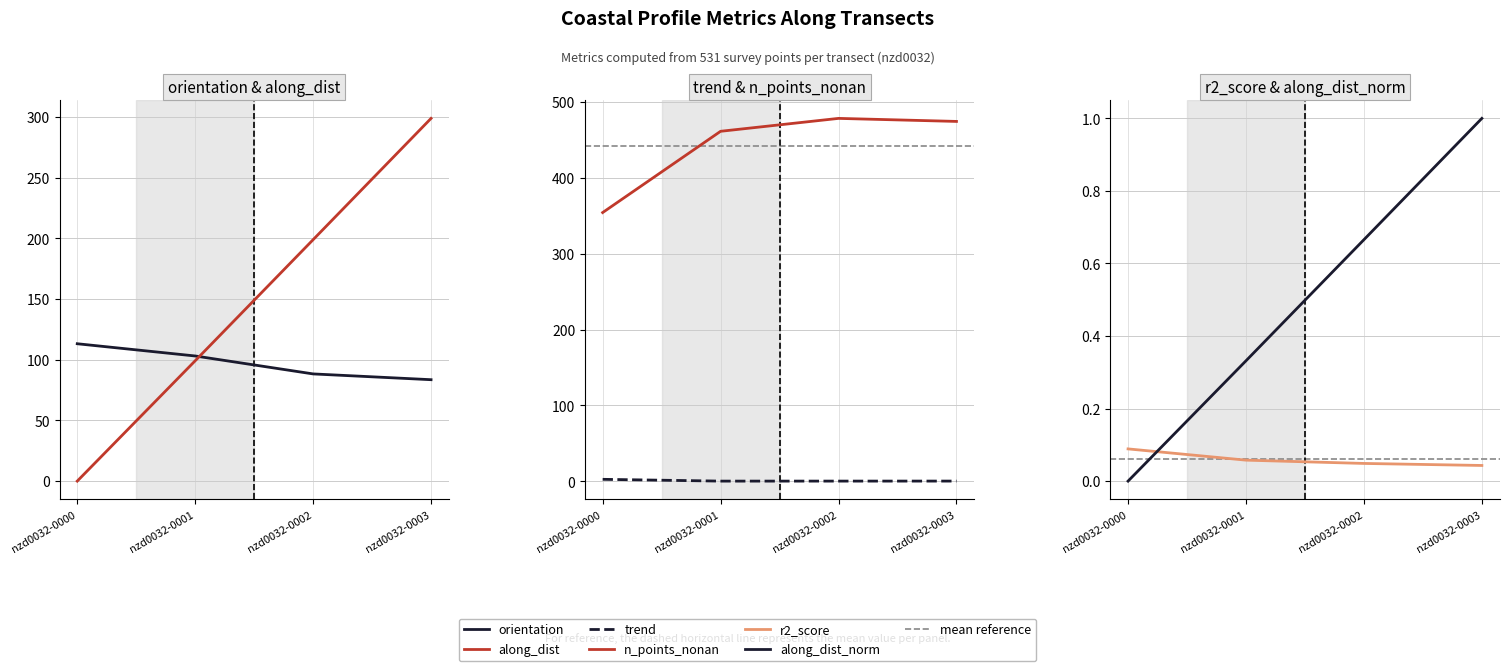

Which series has the widest spread of values?

along_dist